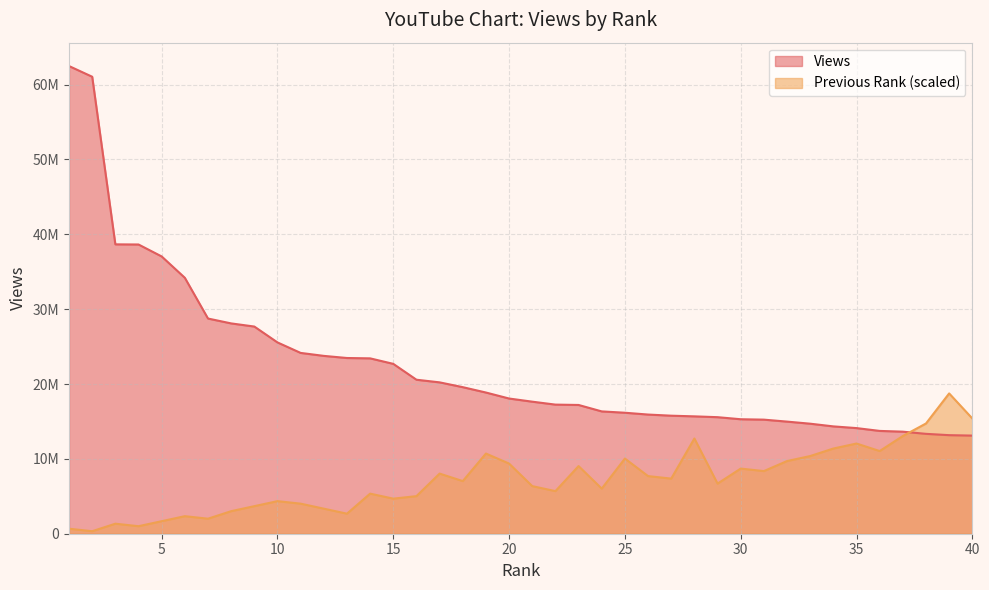

At which category does the chart reach its minimum across all series?

2